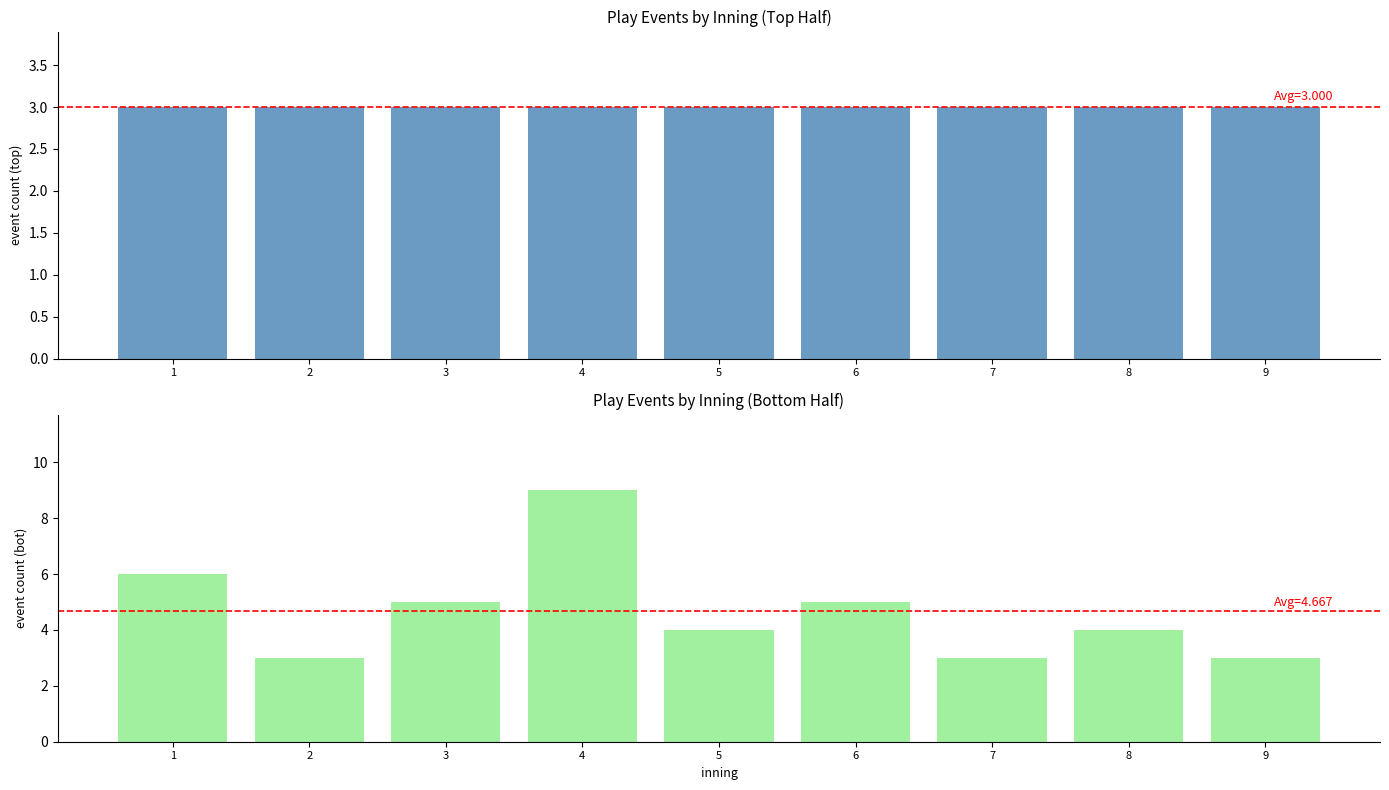

Reading left to right, list all the values displayed in this chart.

top: 3	3	3	3	3	3	3	3	3
bot: 6	3	5	9	4	5	3	4	3